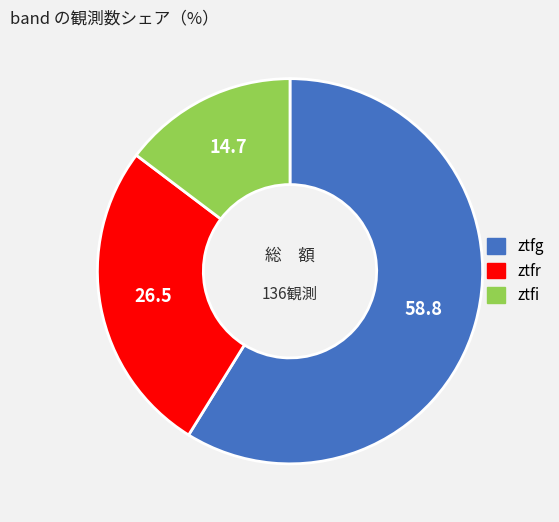

Which category has the biggest portion of the pie?

ztfg